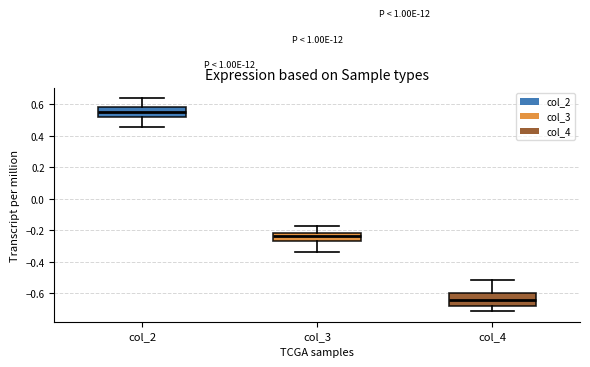

Reading left to right, transcribe this box plot: for each box, give where its median line is, the range the box spans, and where its two whiskers end, as read against the y-axis. The values are not printed on the chart, so give them approximately, as read against the axis.

col_2: median 0.56, box 0.52 to 0.58, whiskers 0.46 to 0.64
col_3: median -0.24, box -0.26 to -0.22, whiskers -0.34 to -0.18
col_4: median -0.64, box -0.68 to -0.60, whiskers -0.72 to -0.52